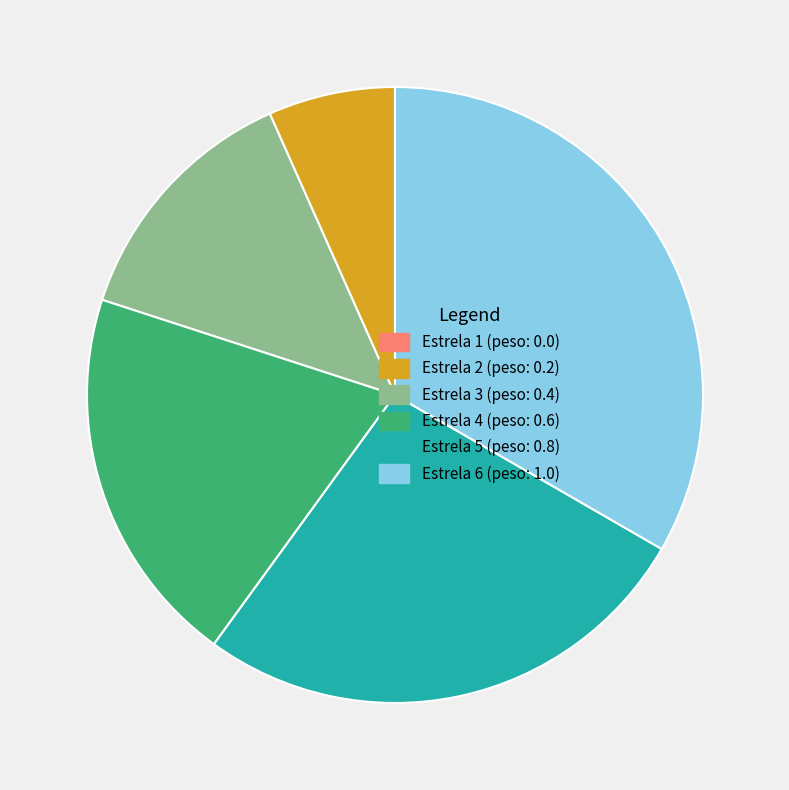

Is there a majority slice in this chart?

No